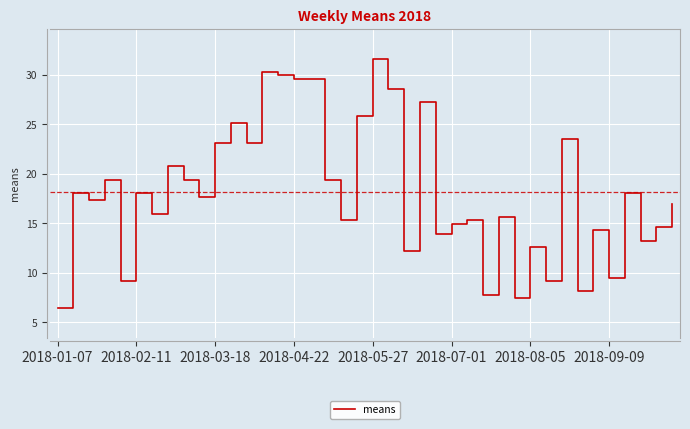

What is the average value?

18.2